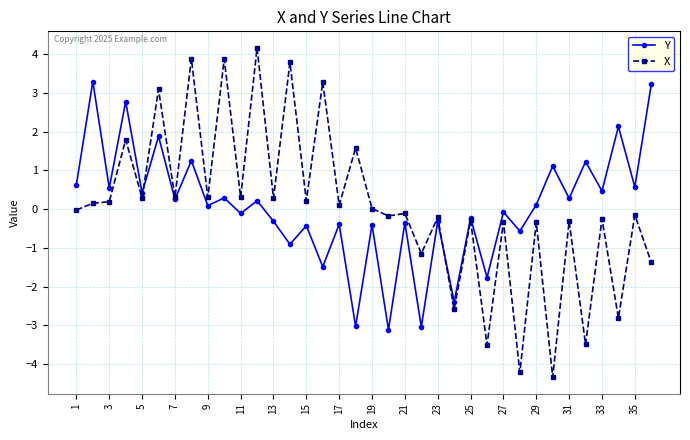

What are all the series names shown in the legend?

Y, X